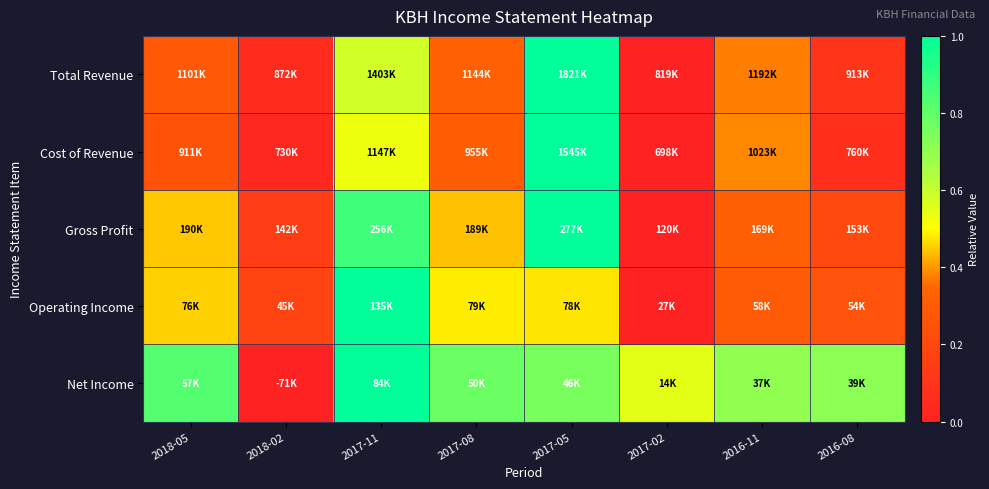

At which category is the sum across all series the highest?

2017-05